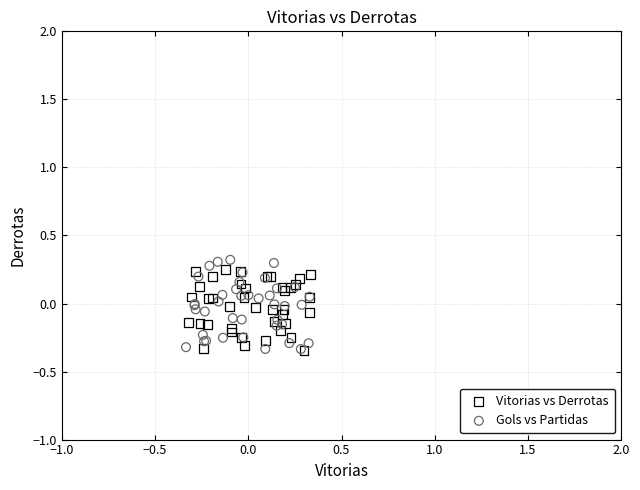

Which series reaches the maximum Y coordinate?

Gols vs Partidas